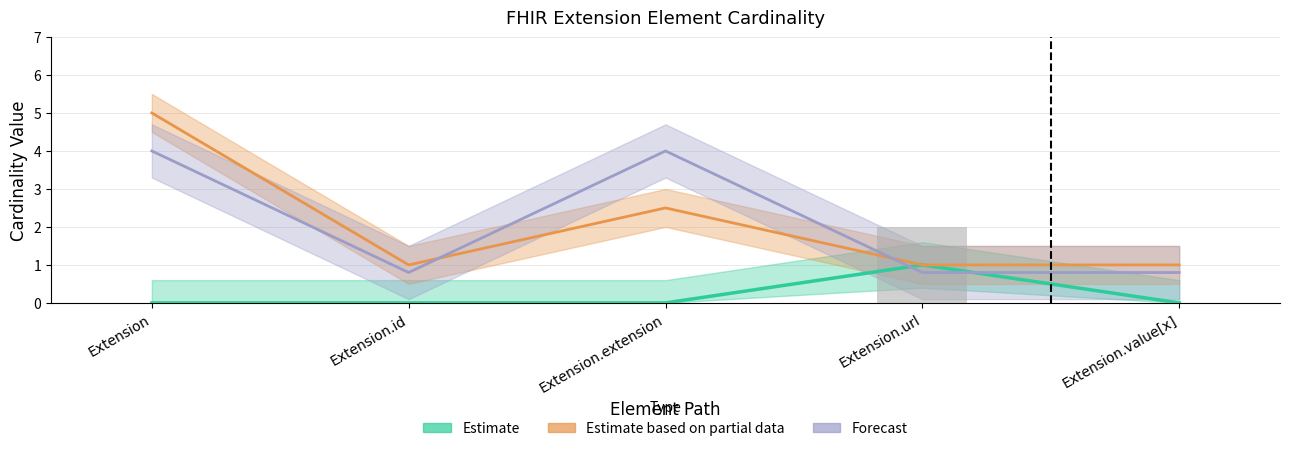

Which label corresponds to the smallest value in the chart?

Extension